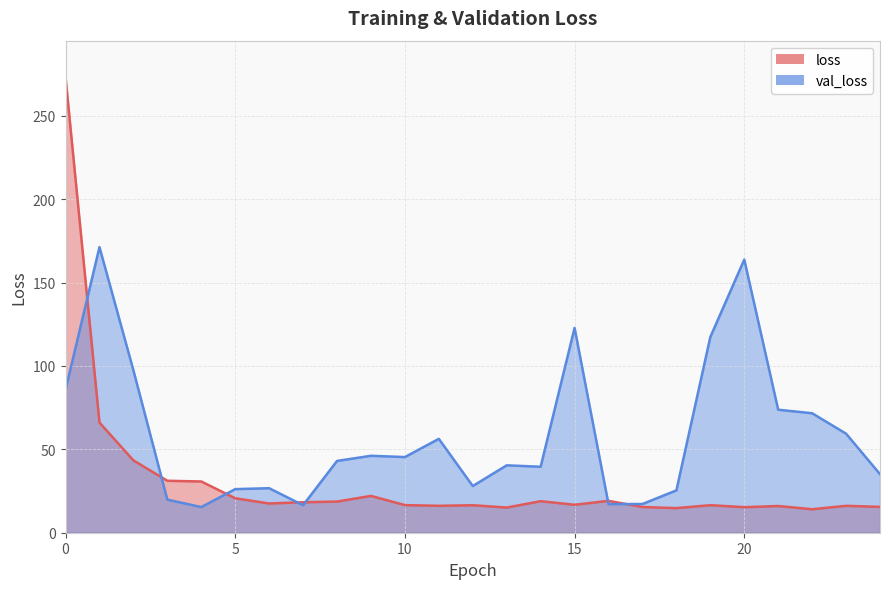

Reading left to right, extract all data points from this chart.

loss: 0=273.2	1=66.1	2=43.4	3=31.2	4=30.7	5=20.7	6=17.5	7=18.3	8=18.7	9=22.1	10=16.6	11=16.1	12=16.5	13=15.1	14=18.9	15=16.8	16=19.1	17=15.4	18=14.8	19=16.5	20=15.3	21=16.0	22=14.1	23=16.1	24=15.5
val_loss: 0=85.7	1=171.3	2=97.4	3=19.8	4=15.4	5=26.1	6=26.7	7=16.5	8=43.0	9=46.1	10=45.4	11=56.3	12=28.0	13=40.4	14=39.6	15=122.8	16=17.2	17=17.2	18=25.4	19=117.3	20=163.8	21=73.8	22=71.6	23=59.4	24=35.1